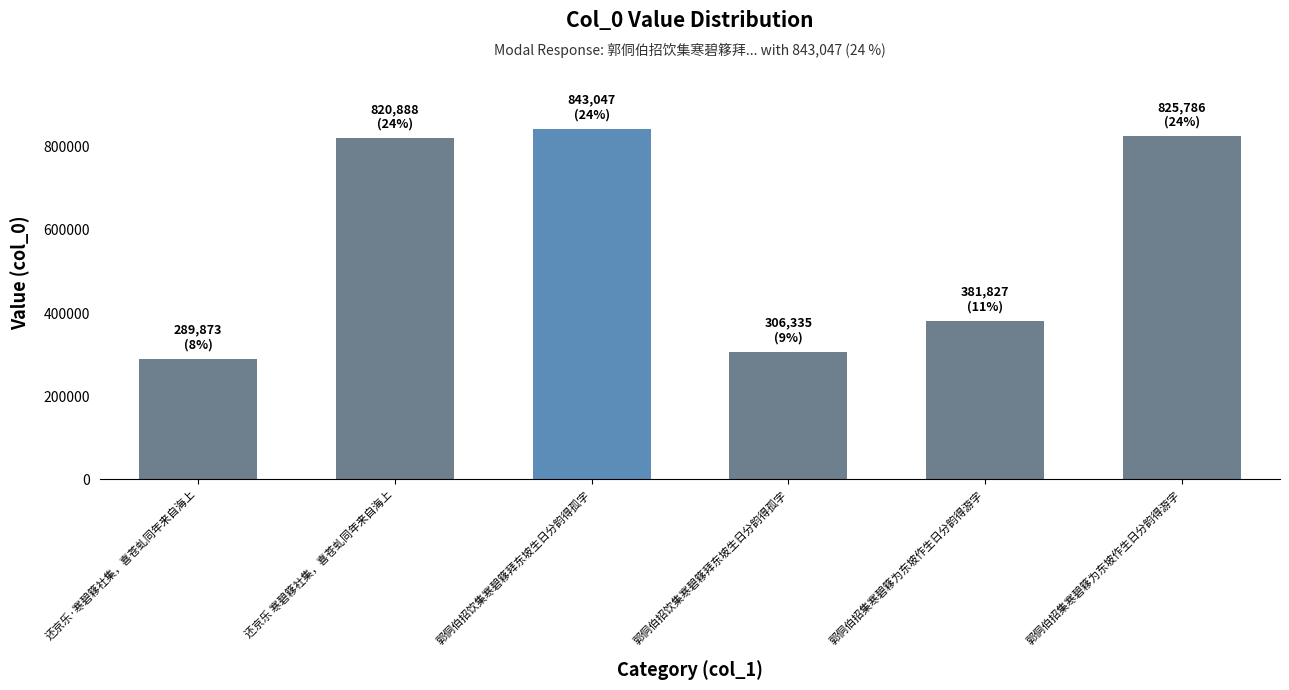

Reading right to left, what are all the values shown in this chart?

825786	381827	306335	843047	820888	289873